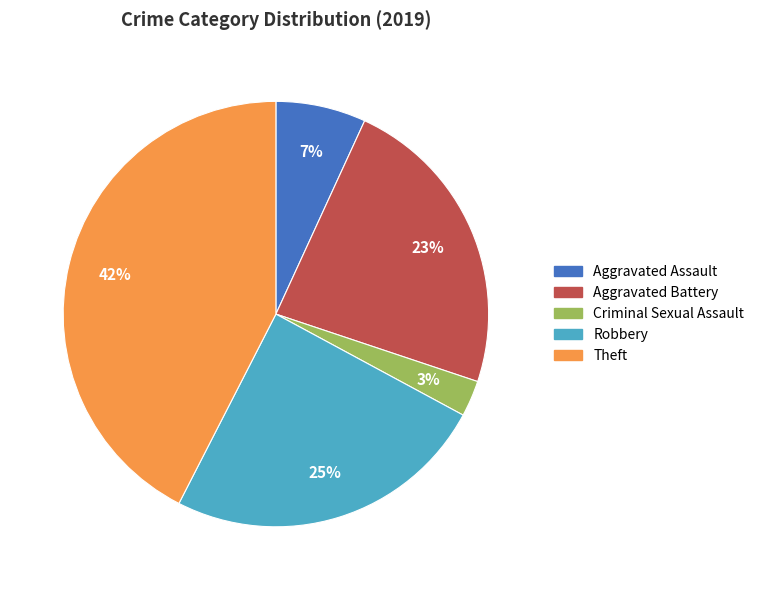

Is there any slice that represents more than half of the pie?

No